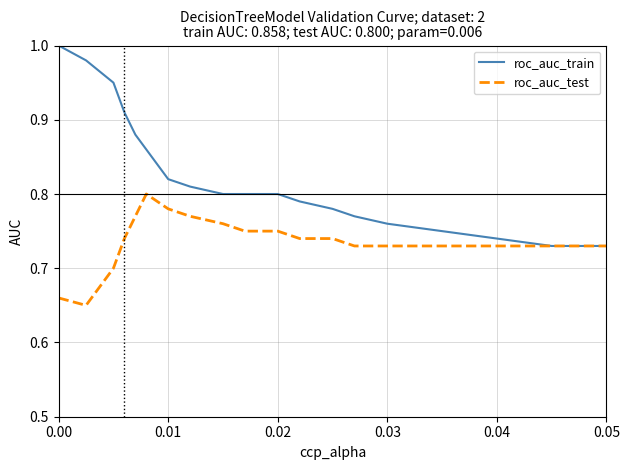

Which series has the largest range (max minus min)?

roc_auc_train